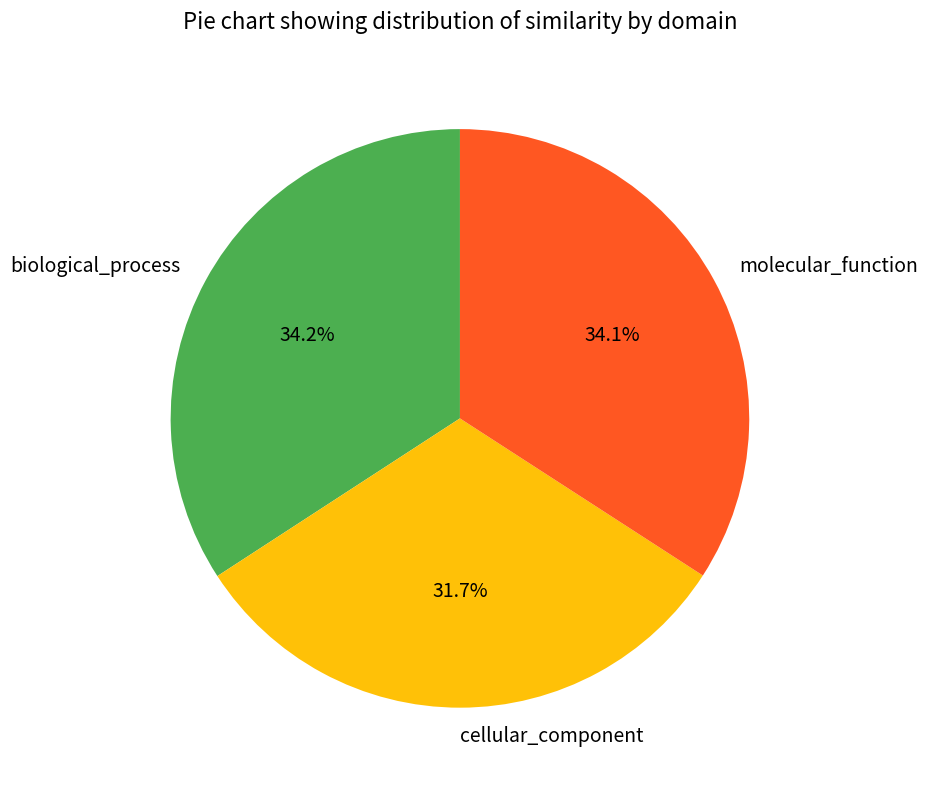

Count the number of slices in the pie.

3